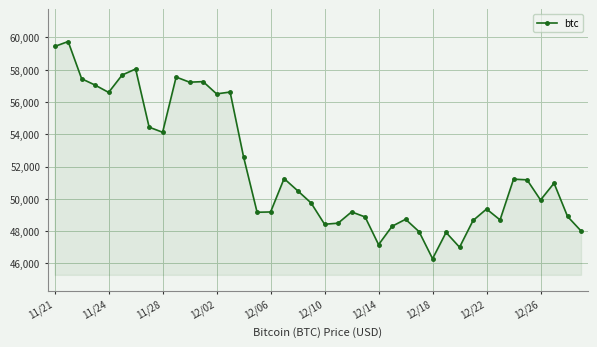

What is the minimum value shown in the chart?

46296